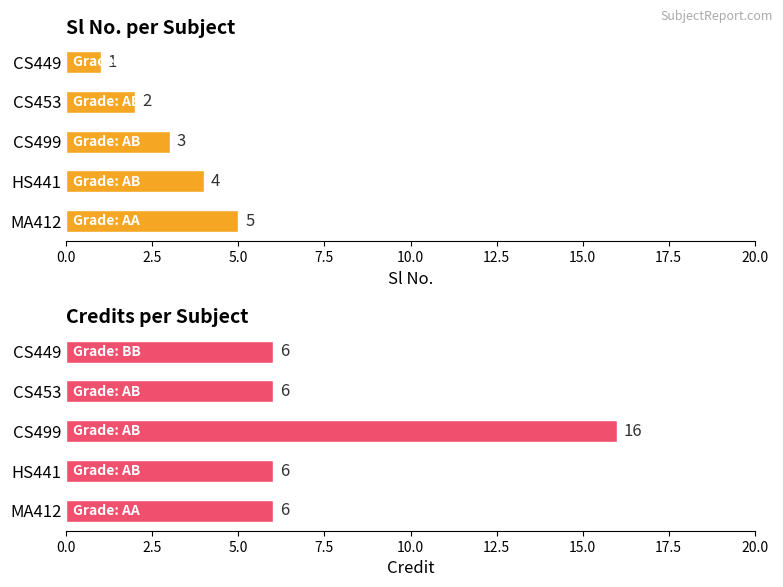

Reading left to right, extract all data points from this chart.

Sl No.: 1	2	3	4	5
Credit: 6	6	16	6	6